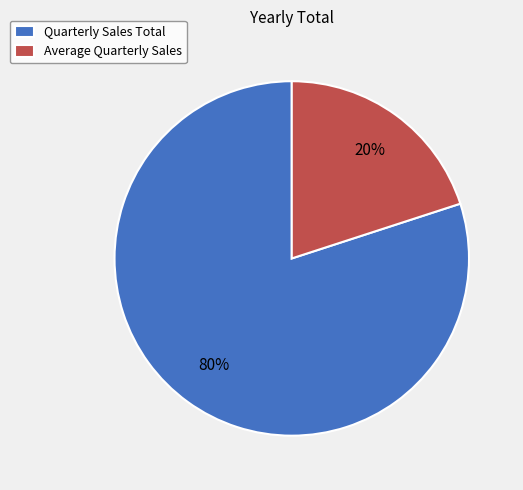

Which has a higher value, Average Quarterly Sales or Quarterly Sales Total?

Quarterly Sales Total